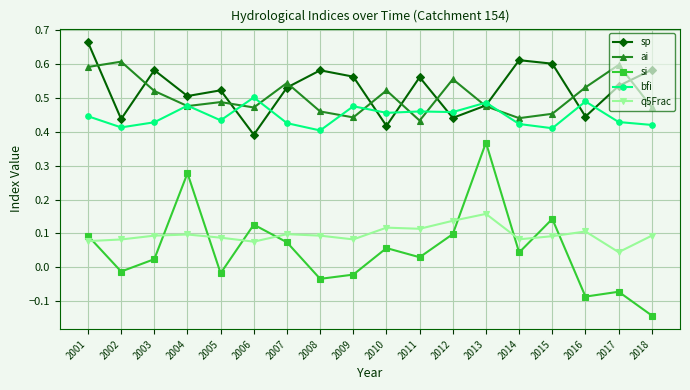

True or false: q5Frac and ai intersect in this chart.

False